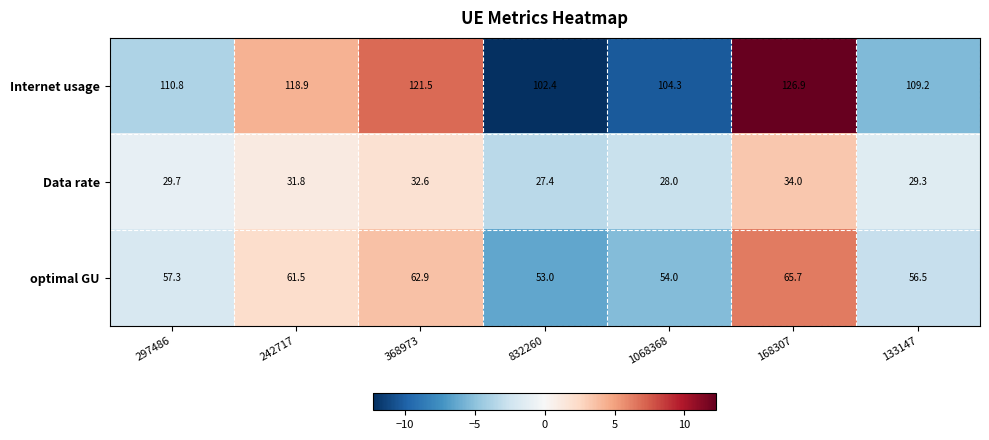

What is the difference between the Data rate values at 368973 and 832260?

5.2